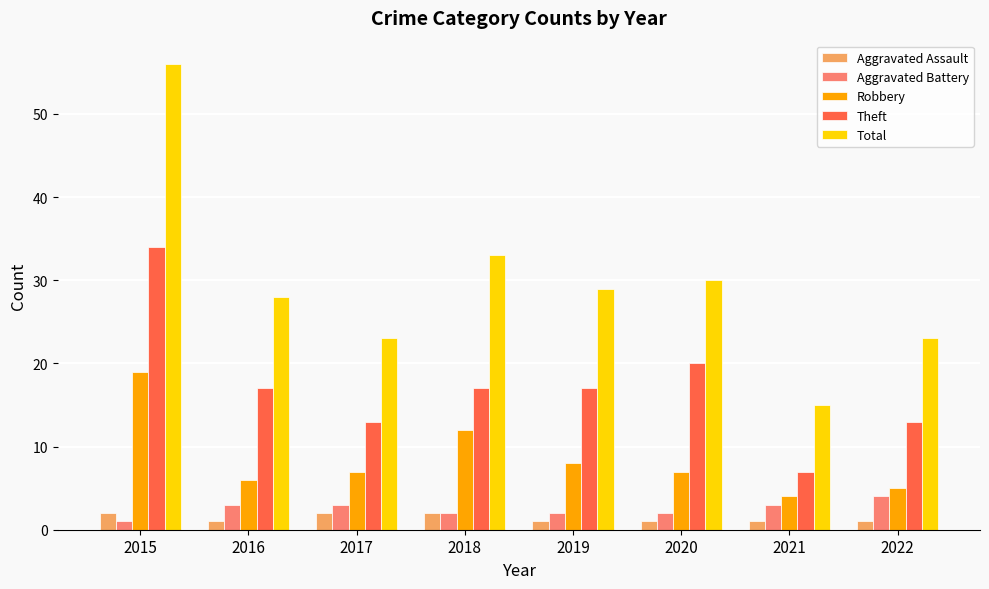

How many distinct data groups are displayed?

5